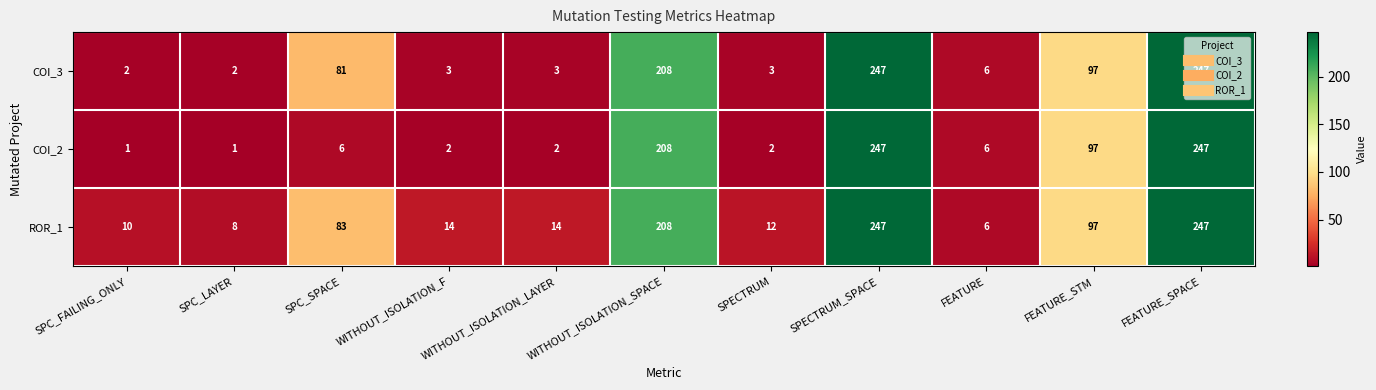

What is the highest value of the COI_2 series?

247